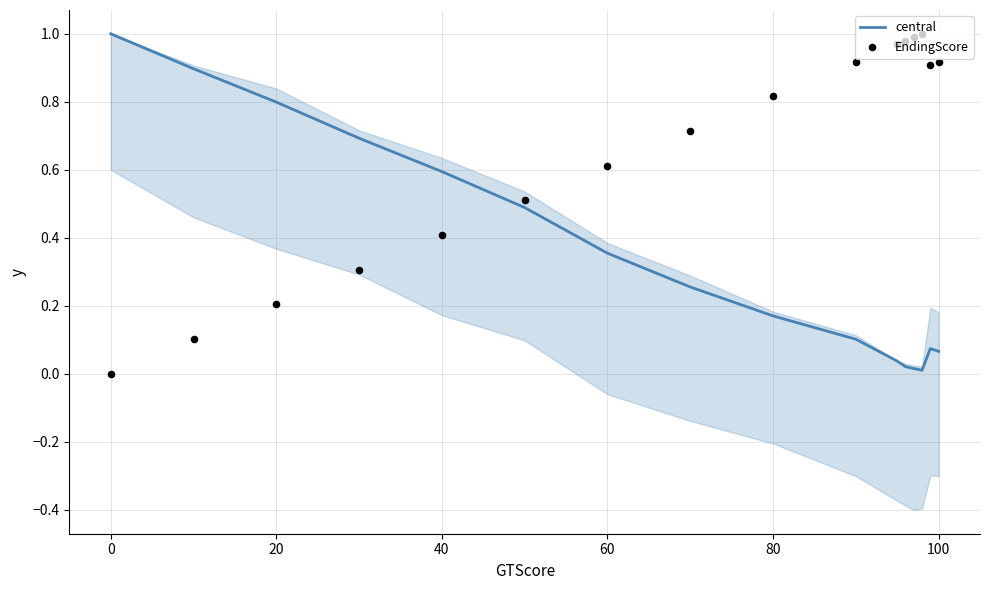

Is the value of EndingScore at 100 greater than the value of central at 0?

No